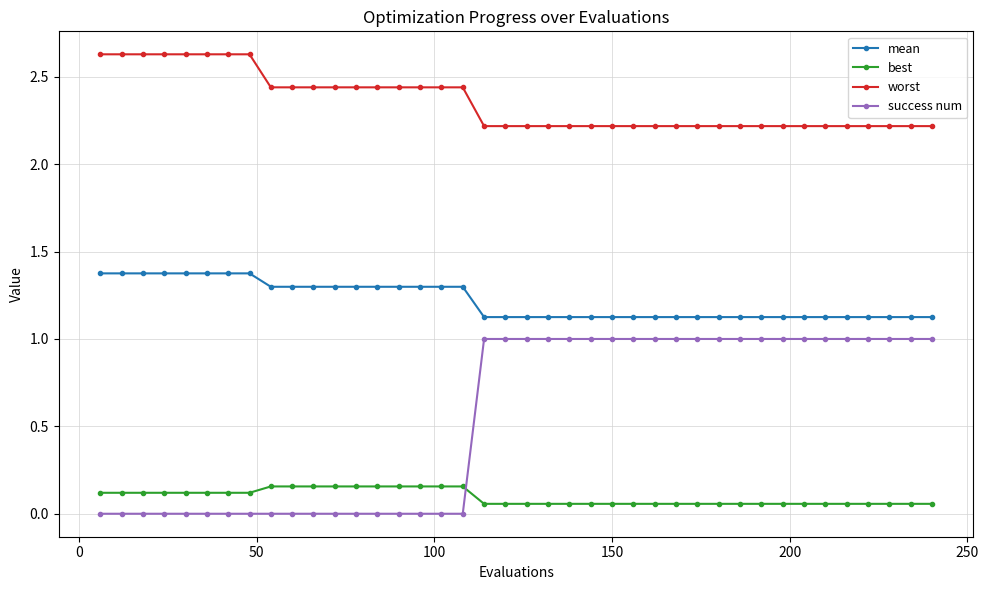

True or false: worst and mean intersect in this chart.

False